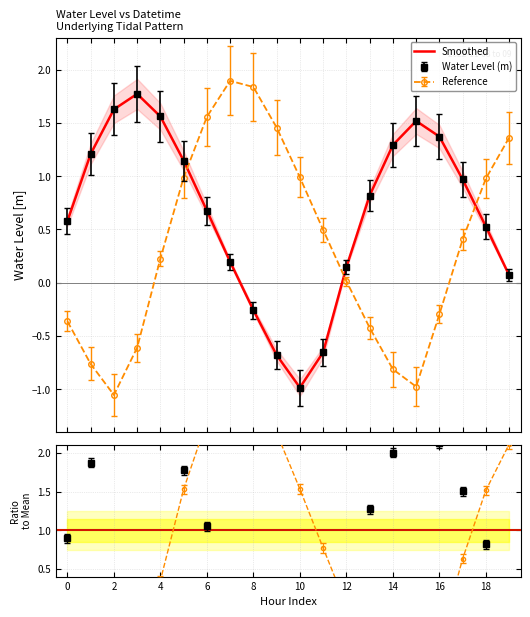

At which category does the chart reach its minimum across all series?

10